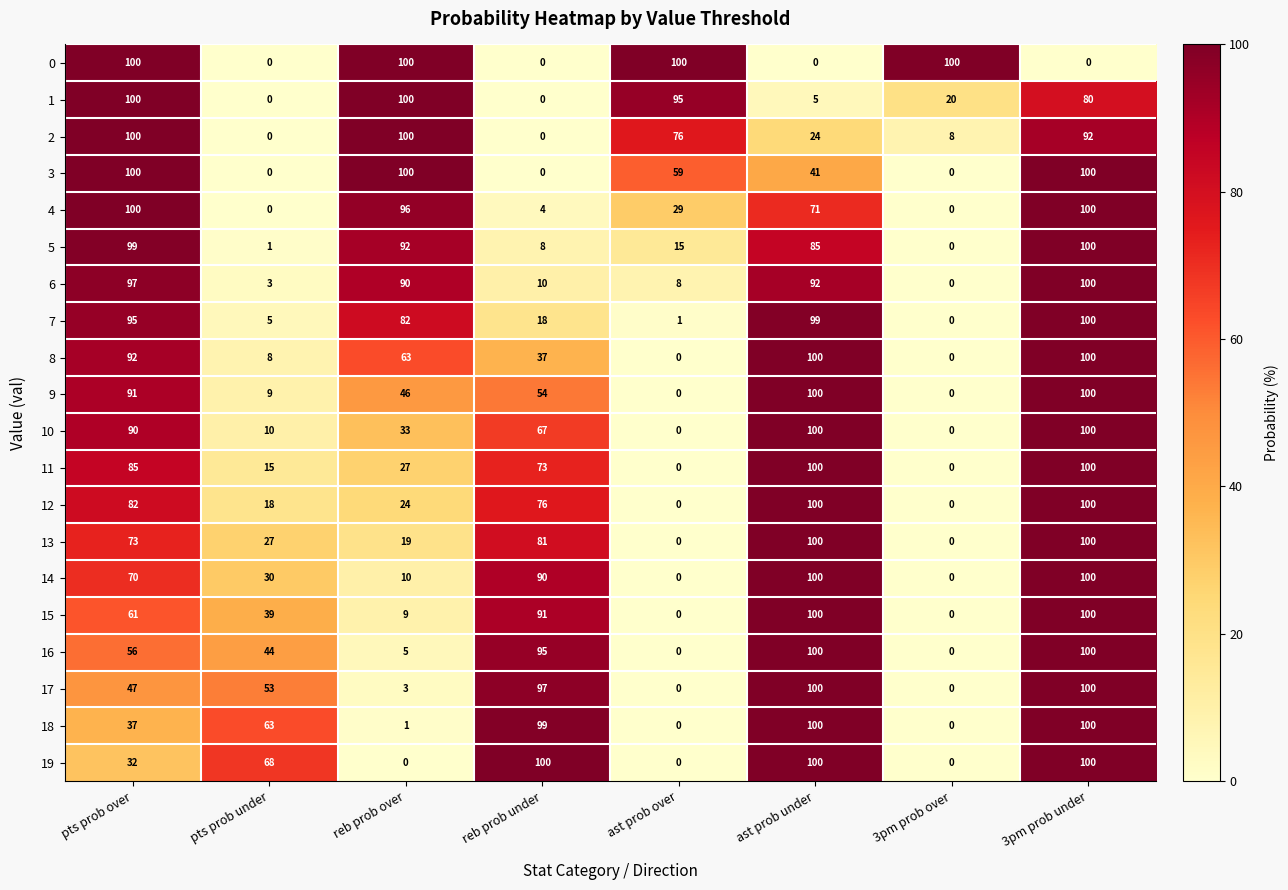

How many 0 values are between 0 and 100?

8